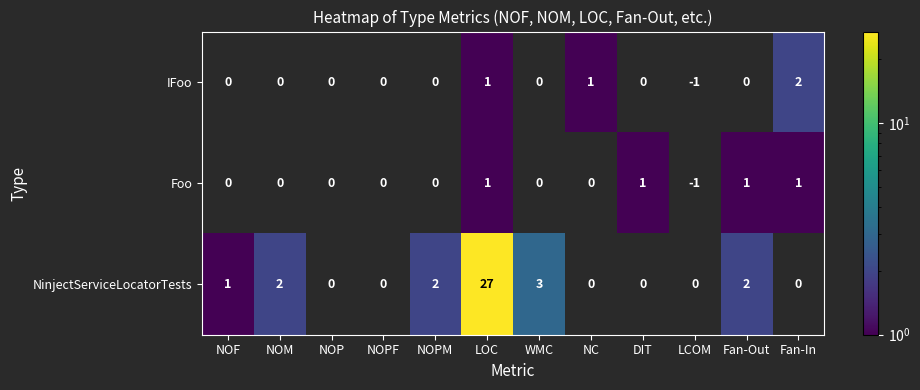

What is the maximum value shown in the chart?

27